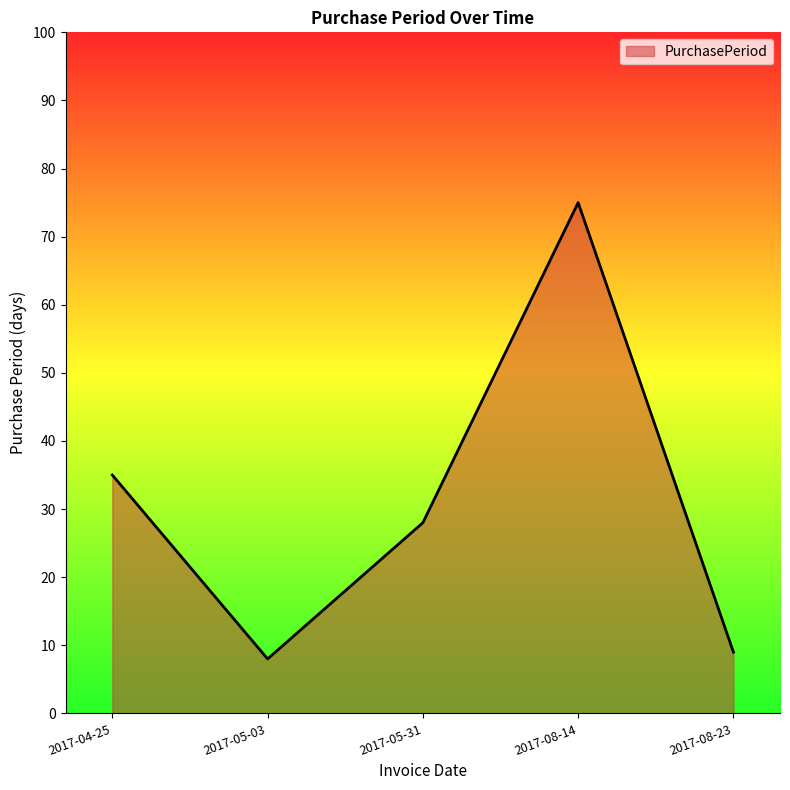

What is the minimum value shown in the chart?

8